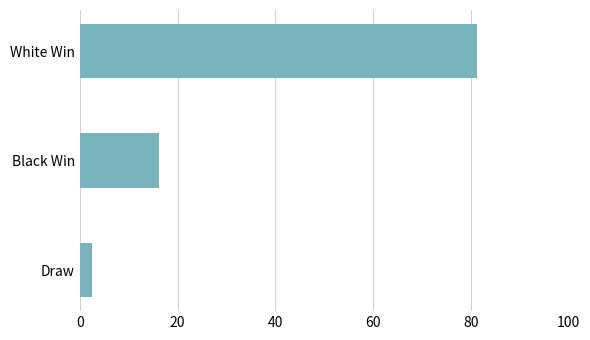

Is it true that the value at Black Win is 16.2?

True